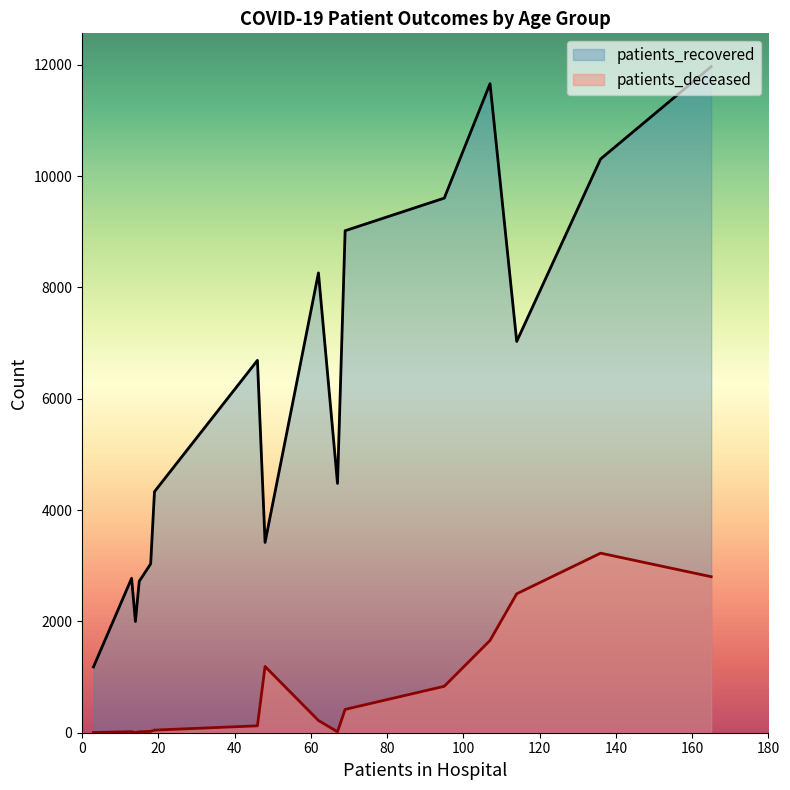

How many data points in patients_deceased are above 220?

7